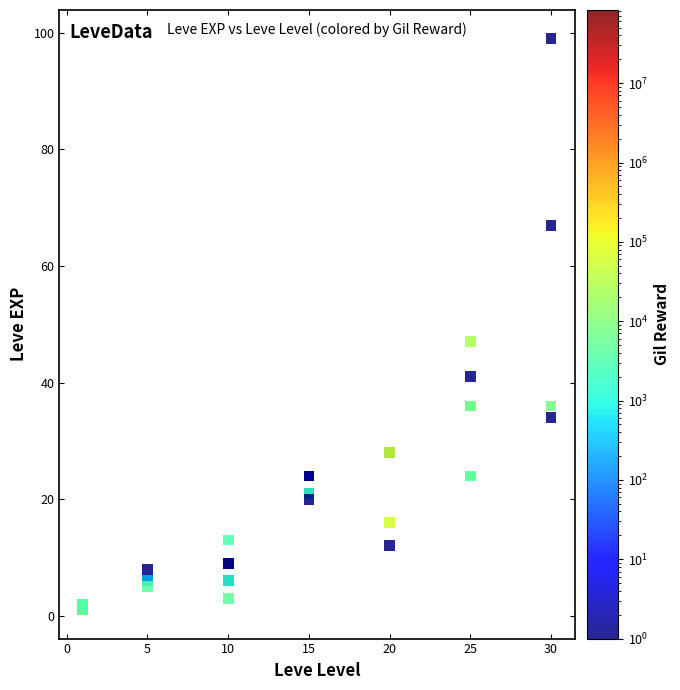

What Y value in the scatter plot is closest to 50?

47